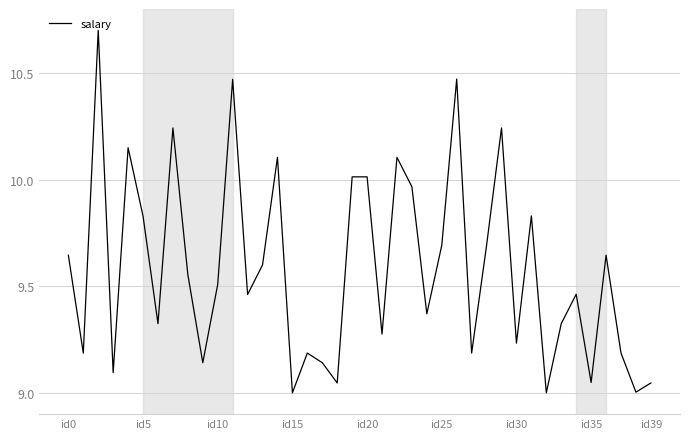

What is the difference between the maximum and minimum values?

1.7